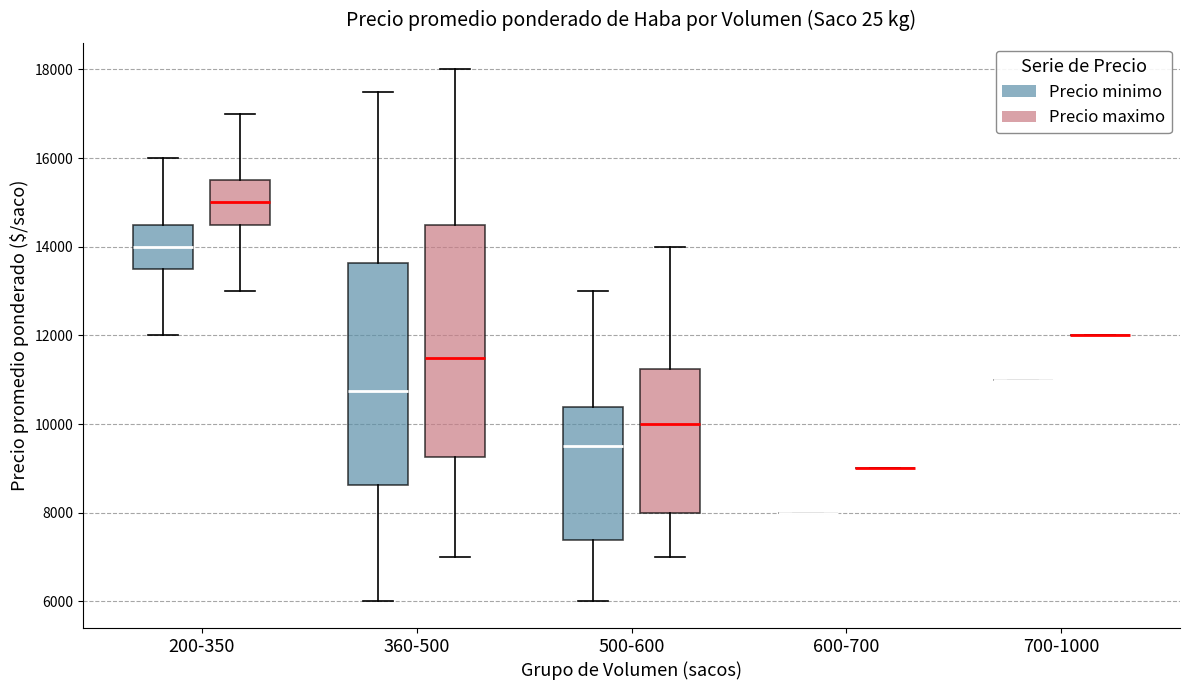

Reading left to right, transcribe this box plot: for each box, give where its median line is, the range the box spans, and where its two whiskers end, as read against the y-axis. The values are not printed on the chart, so give them approximately, as read against the axis.

200-350 (Precio minimo): median 14000, box 13600 to 14600, whiskers 12000 to 16000
200-350 (Precio maximo): median 15000, box 14600 to 15600, whiskers 13000 to 17000
360-500 (Precio minimo): median 10800, box 8600 to 13600, whiskers 6000 to 17600
360-500 (Precio maximo): median 11600, box 9200 to 14600, whiskers 7000 to 18000
500-600 (Precio minimo): median 9600, box 7400 to 10400, whiskers 6000 to 13000
500-600 (Precio maximo): median 10000, box 8000 to 11200, whiskers 7000 to 14000
600-700 (Precio minimo): box collapsed to a line at 8000, whiskers 8000 to 8000
600-700 (Precio maximo): box collapsed to a line at 9000, whiskers 9000 to 9000
700-1000 (Precio minimo): box collapsed to a line at 11000, whiskers 11000 to 11000
700-1000 (Precio maximo): box collapsed to a line at 12000, whiskers 12000 to 12000